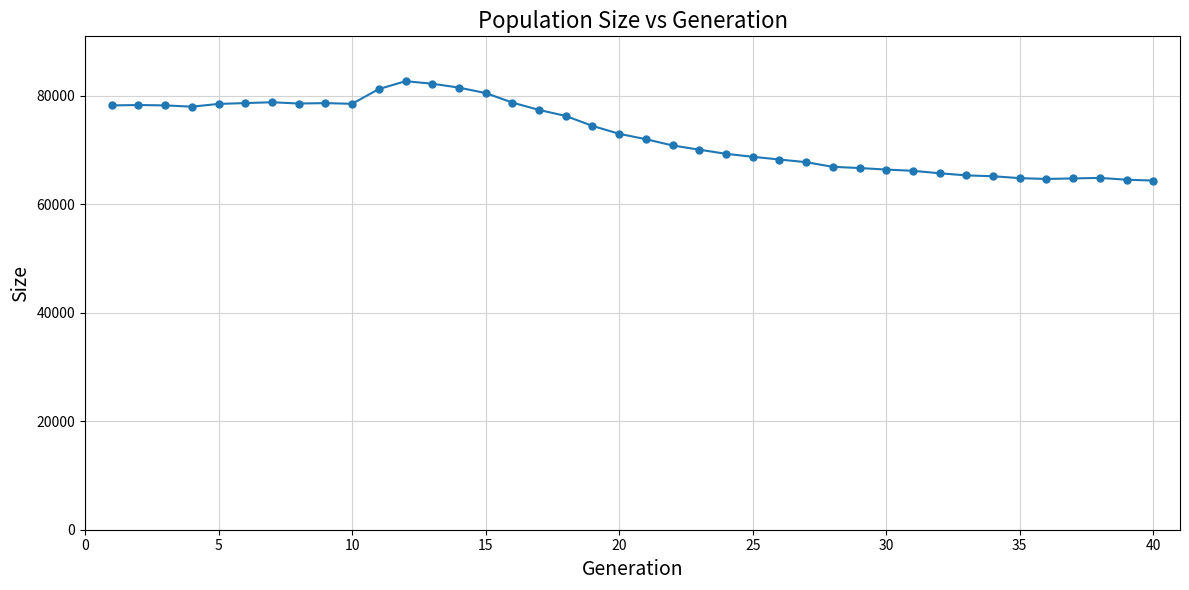

What is the maximum value shown in the chart?

82688